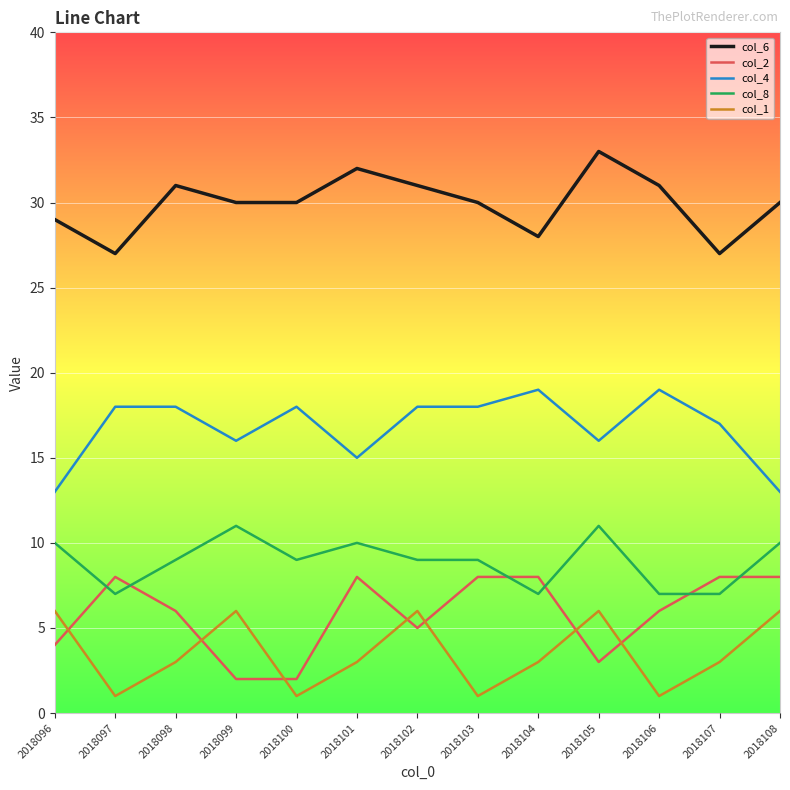

What is the total value across all series at 2018103?

66